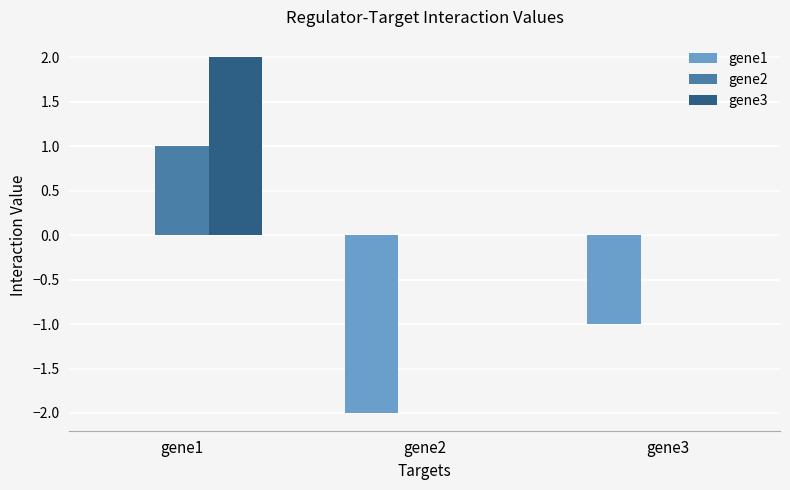

How many groups of bars are there?

3